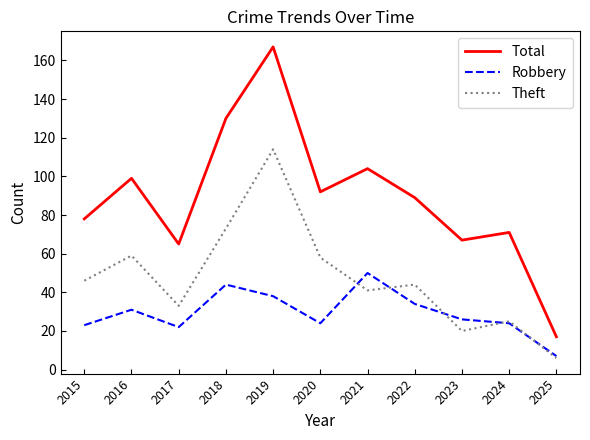

Rank the categories by Total value from lowest to highest.

2025, 2017, 2023, 2024, 2015, 2022, 2020, 2016, 2021, 2018, 2019